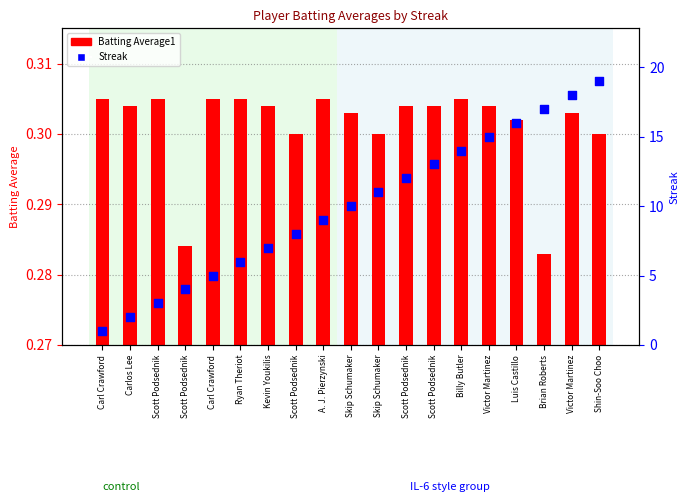

Is the value of Batting Average1 at Carlos Lee greater than the value of Streak at Scott Podsednik?

No